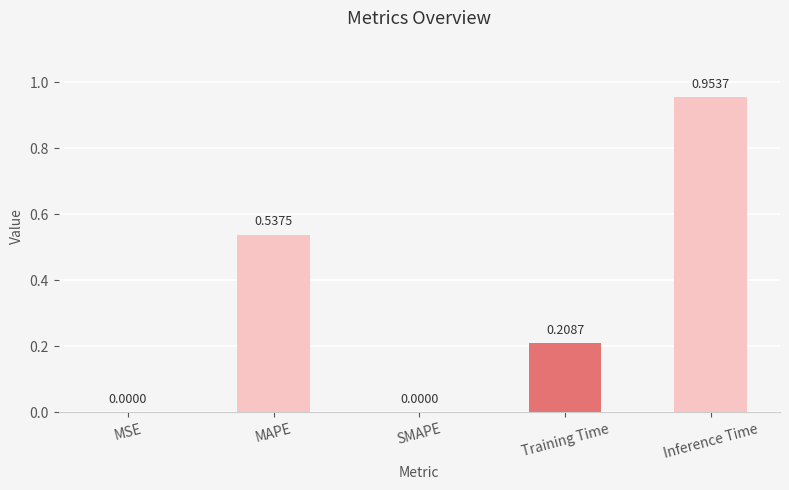

Between MAPE and Training Time, which is larger?

MAPE